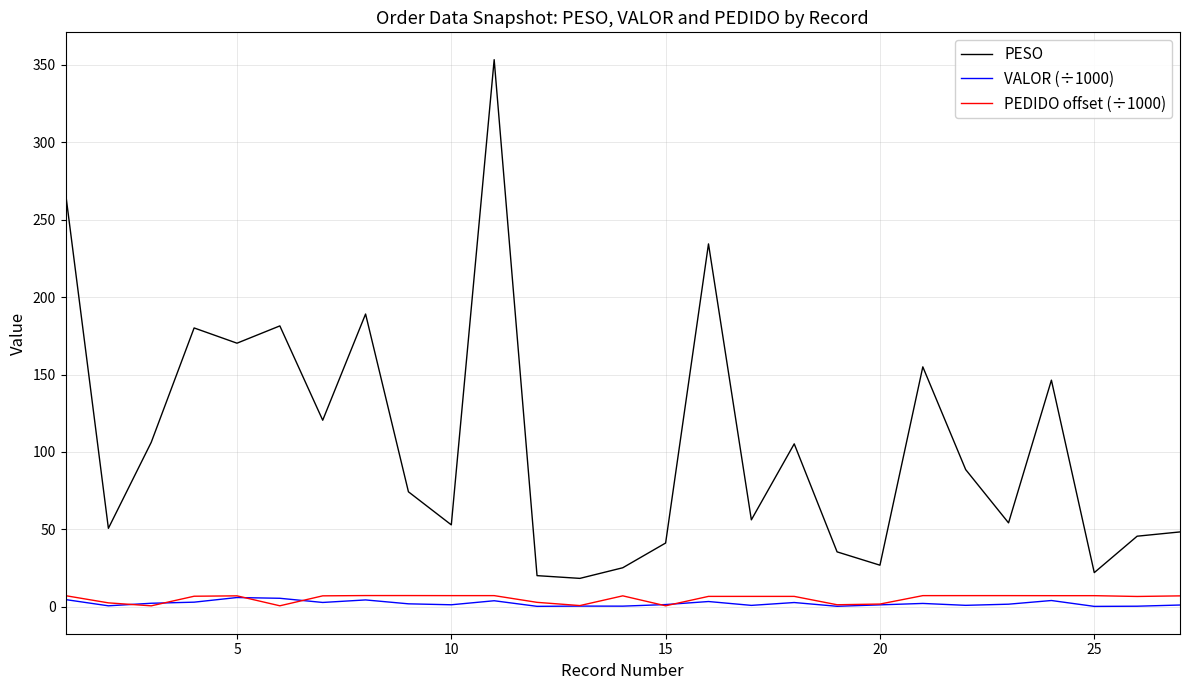

Which series has the largest total across all categories?

PESO